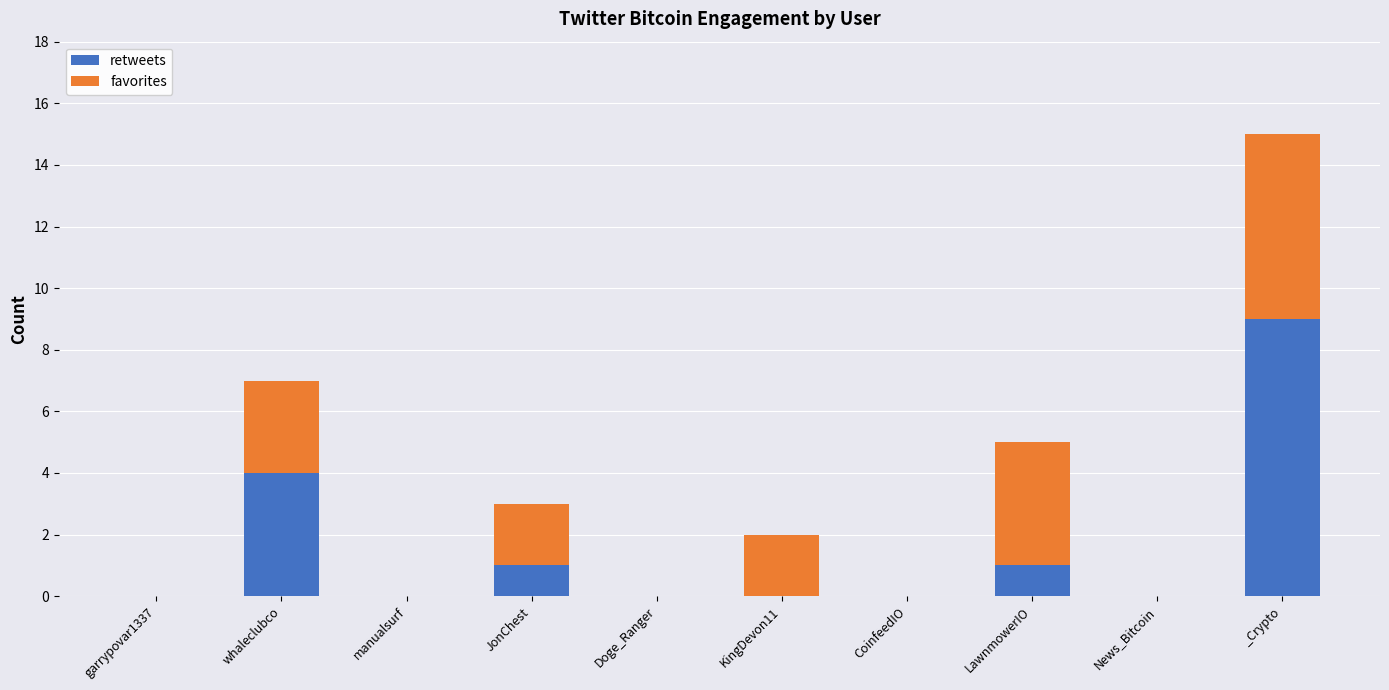

The retweets series shows 0 at JonChest. True or false?

False